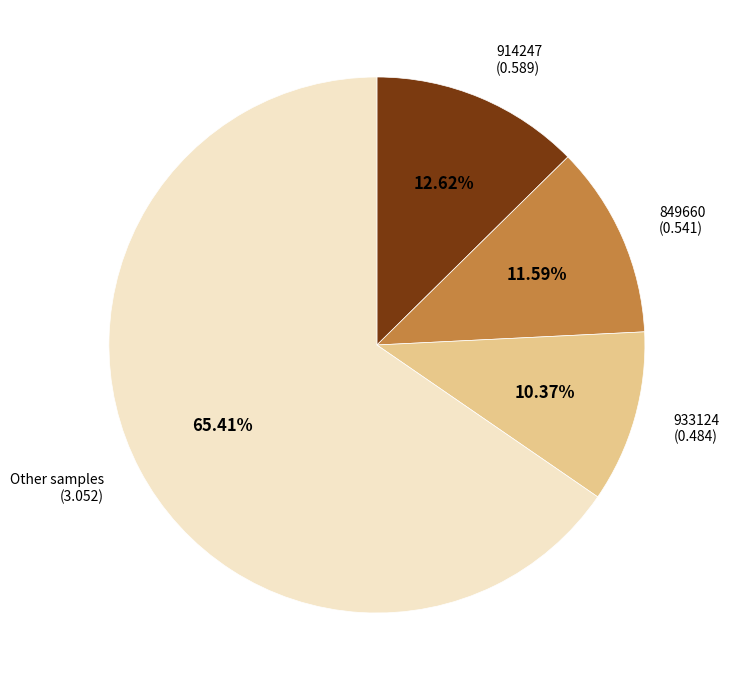

To the nearest percent, what is the average slice percentage?

25%